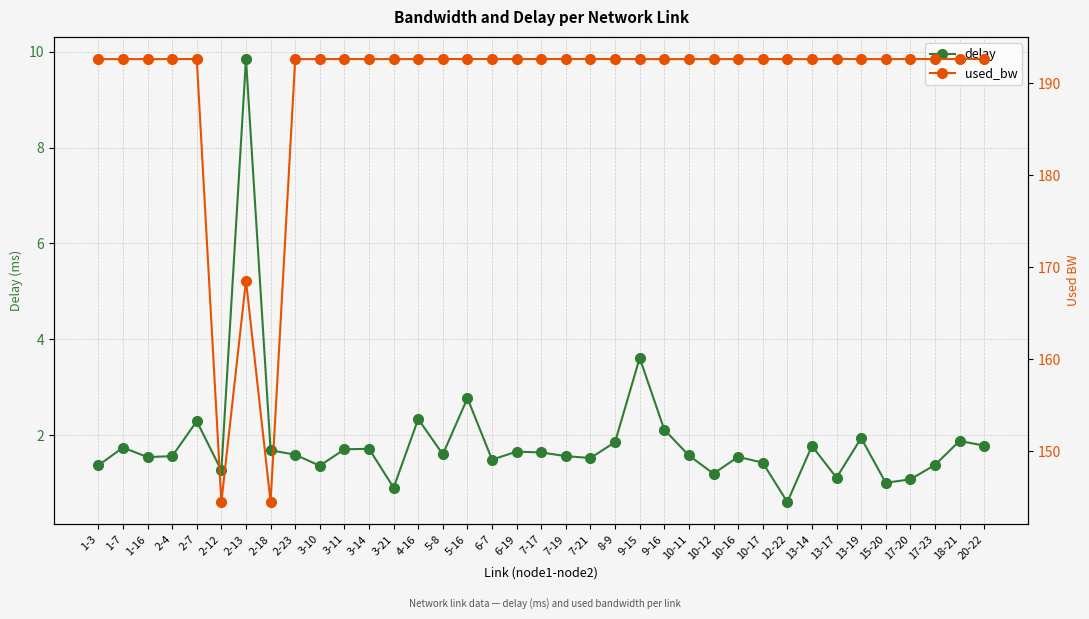

Which category has the lowest value across all series?

12-22